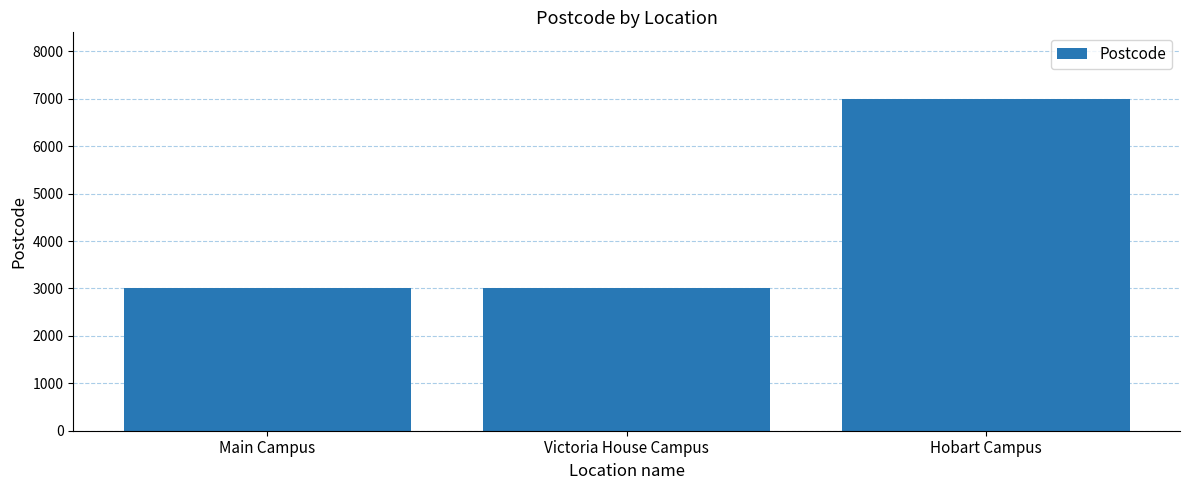

What is the label of the 2nd bar from the right?

Victoria House Campus